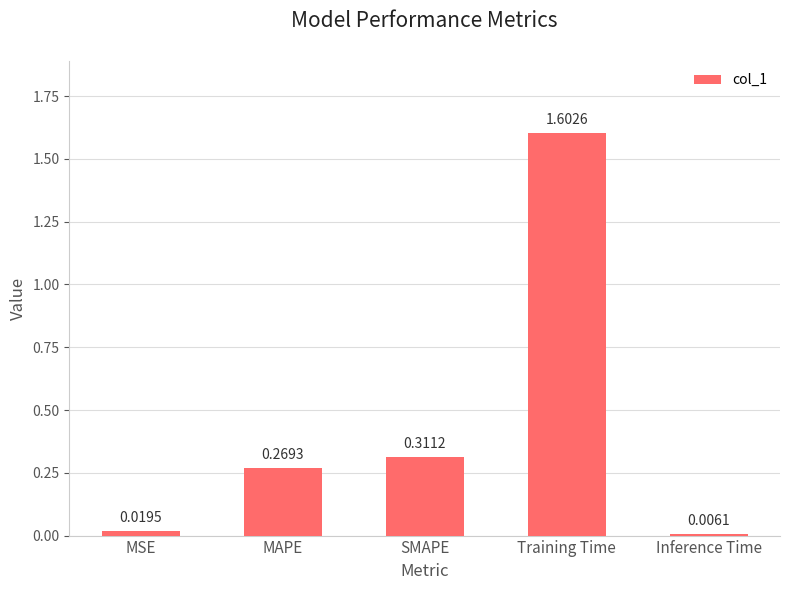

What is the change in value from Training Time to Inference Time?

-1.6